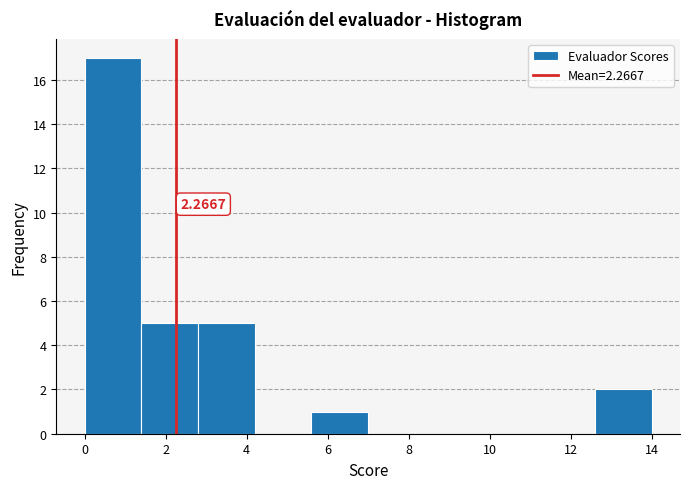

Over which range of the x-axis is the bar tallest?

0.0 to 1.4